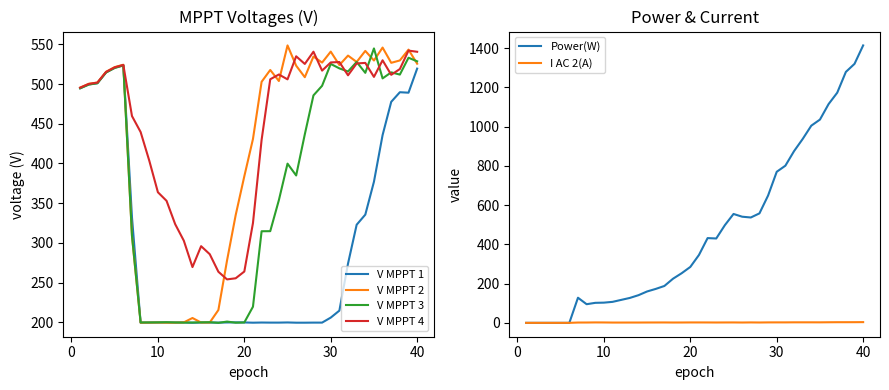

What is the lowest value of the V MPPT 4 series?

254.1